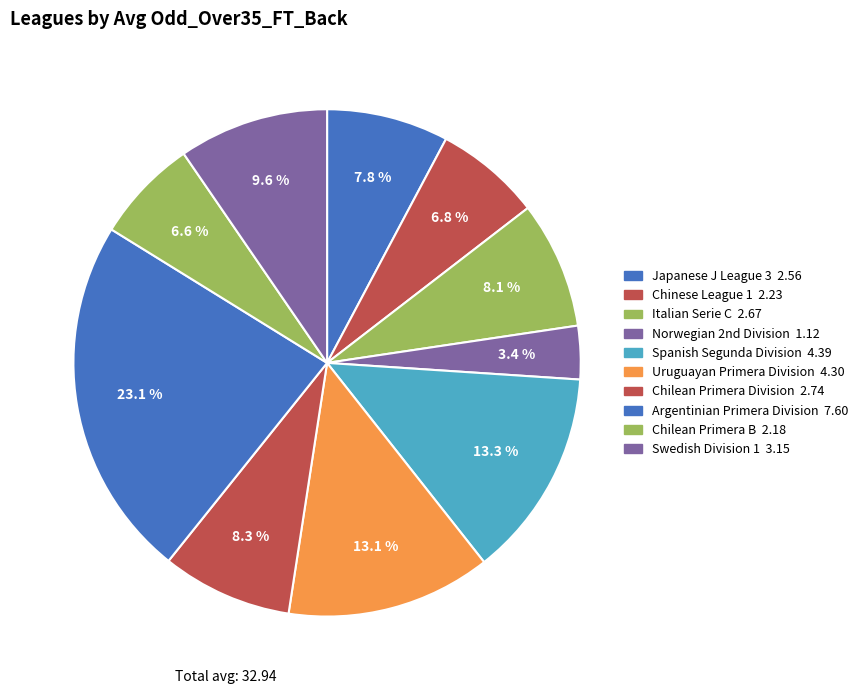

Is there any slice that represents more than half of the pie?

No